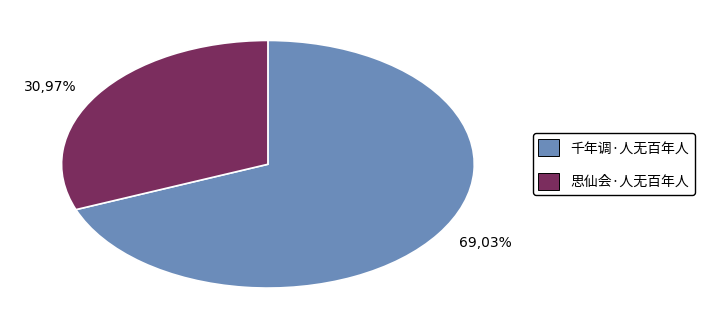

Rank the categories by value from lowest to highest.

思仙会·人无百年人, 千年调·人无百年人